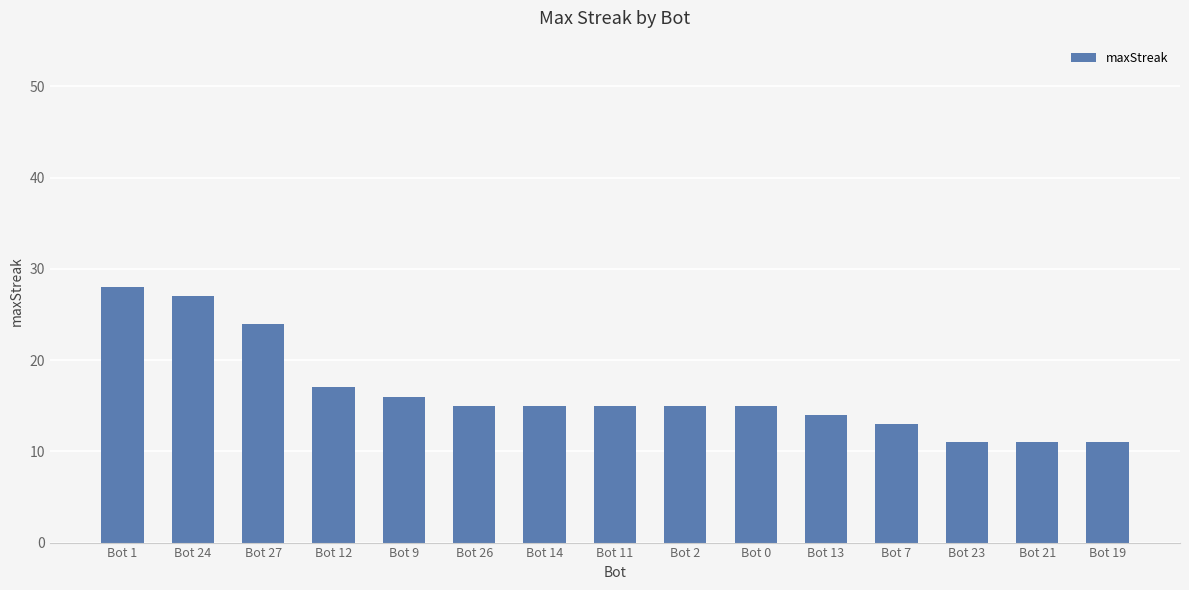

What is the label of the 14th bar from the right?

Bot 24